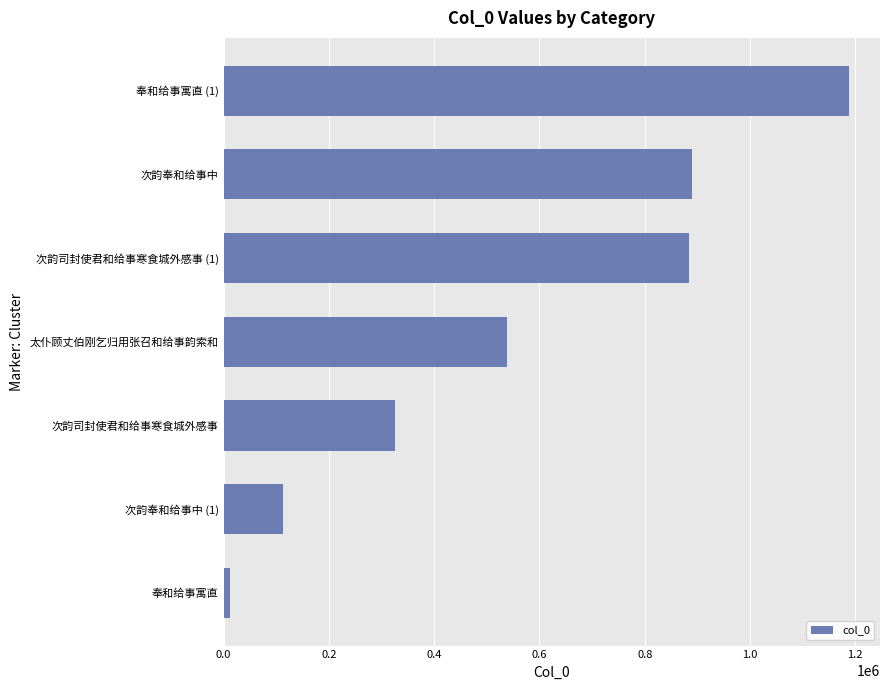

The value at 奉和给事寓直 (1) is 1882973. True or false?

False